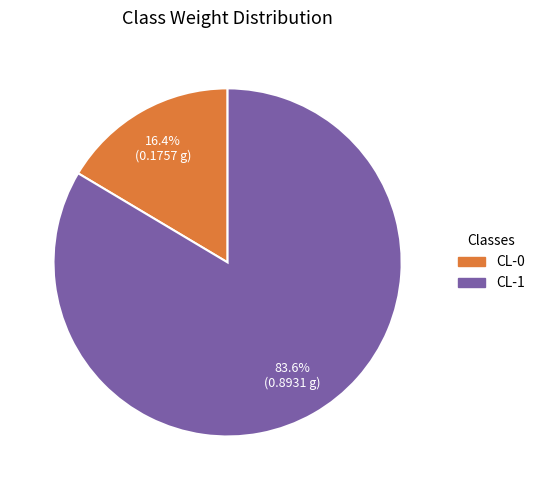

How many segments does this pie chart have?

2